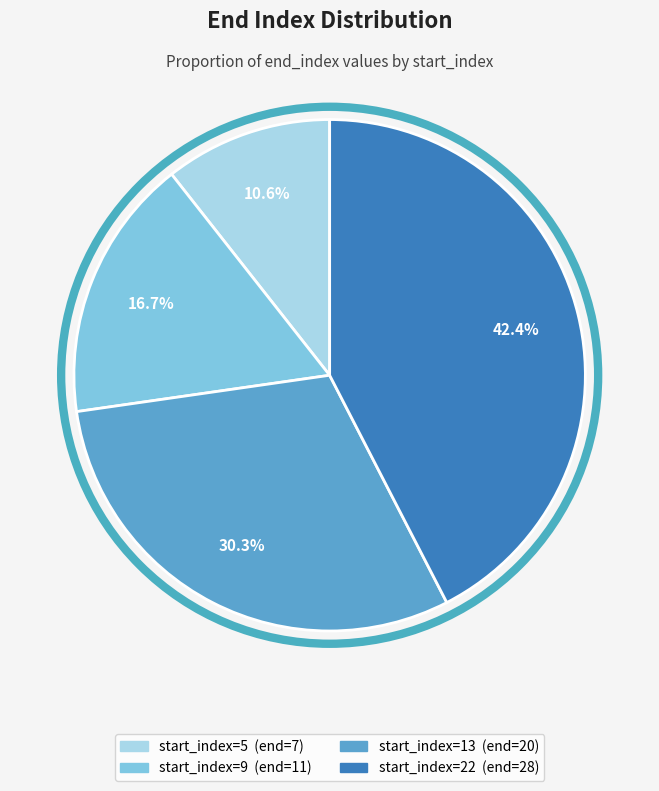

Does any single category account for the majority?

No